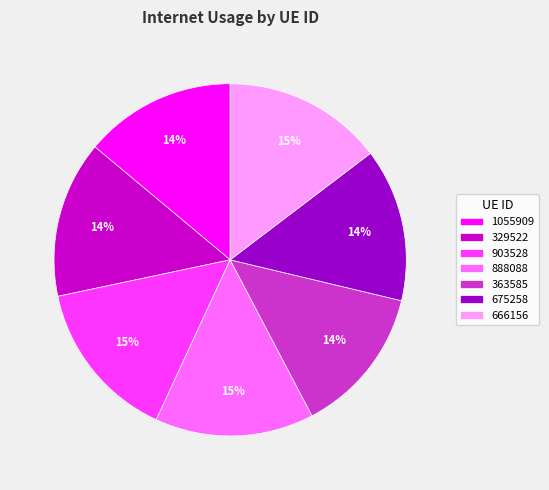

Does any single category account for the majority?

No